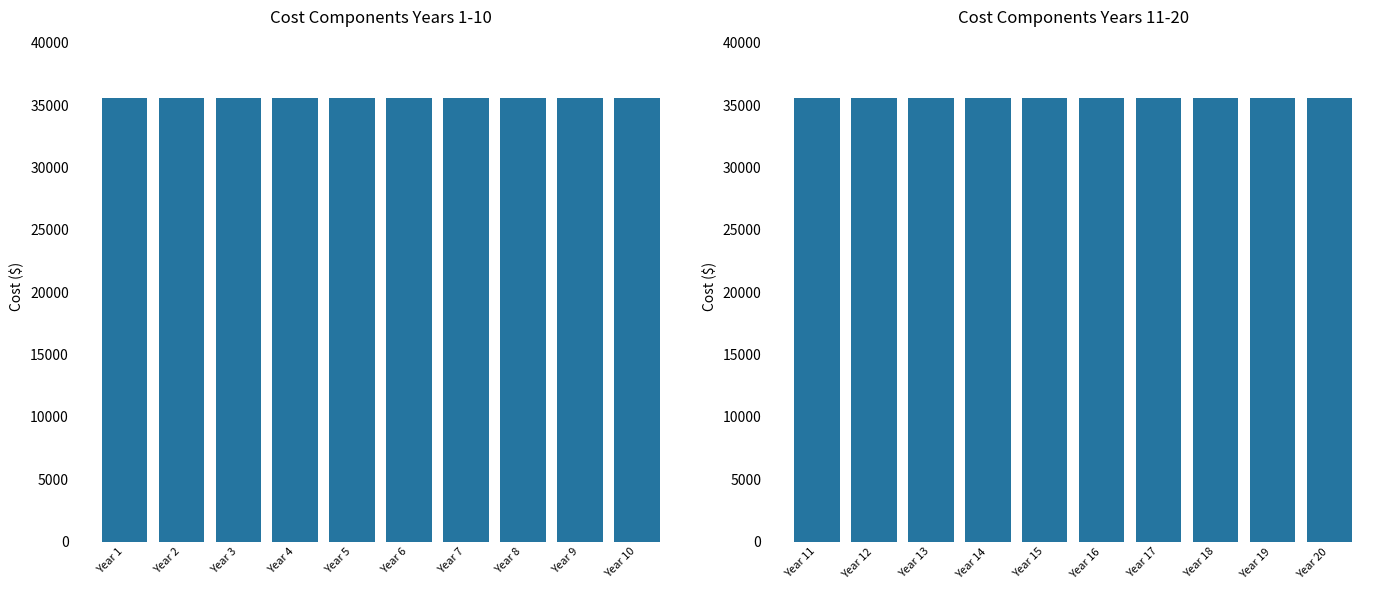

What is the value of the 5th bar from the left?

35578.3